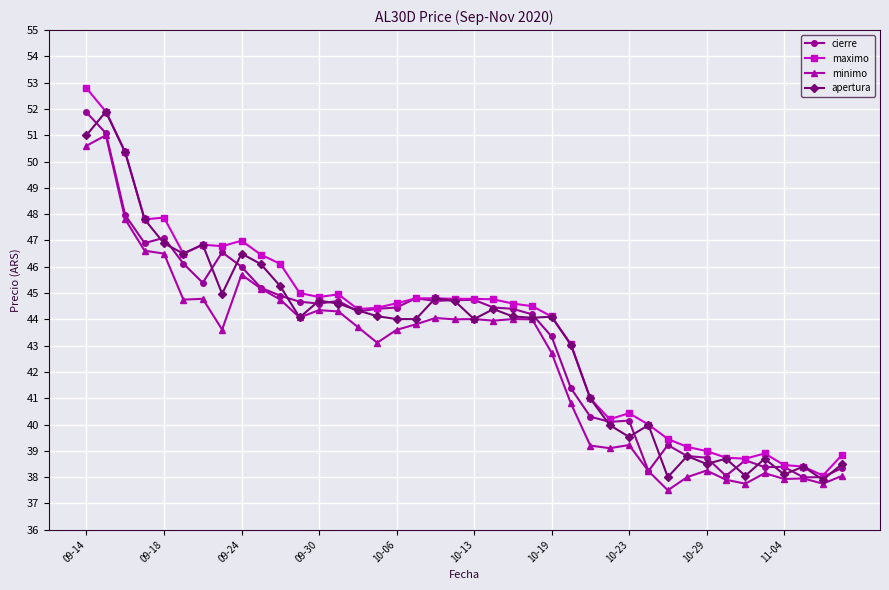

How many distinct data groups are displayed?

4